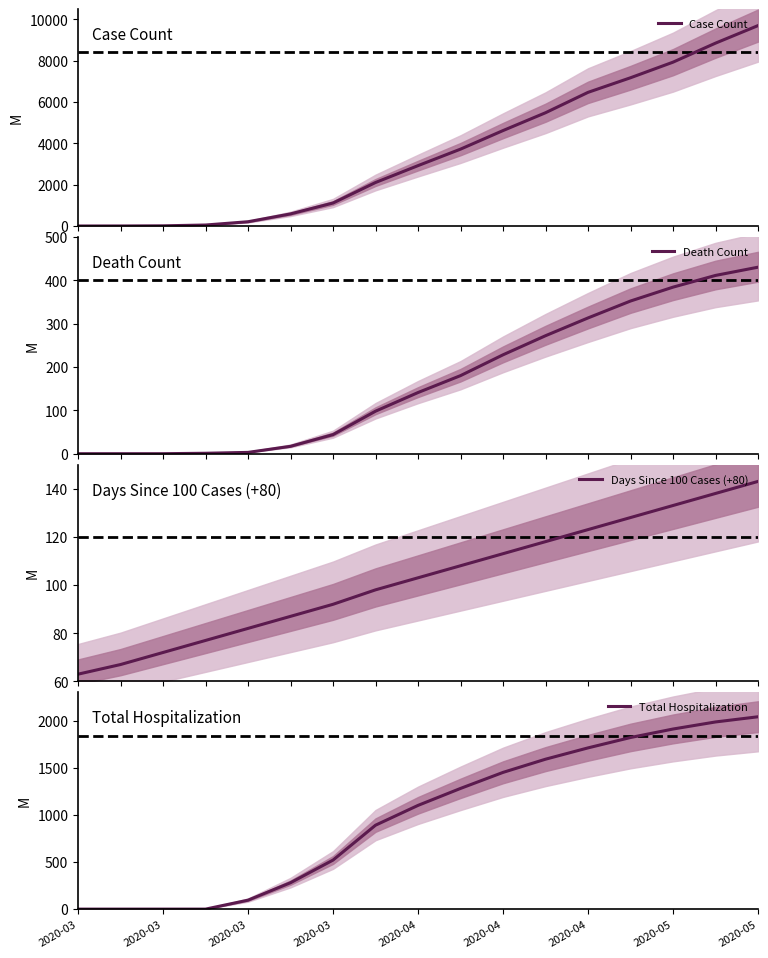

Is it true that Case Count equals 0 at 2020-03?

False